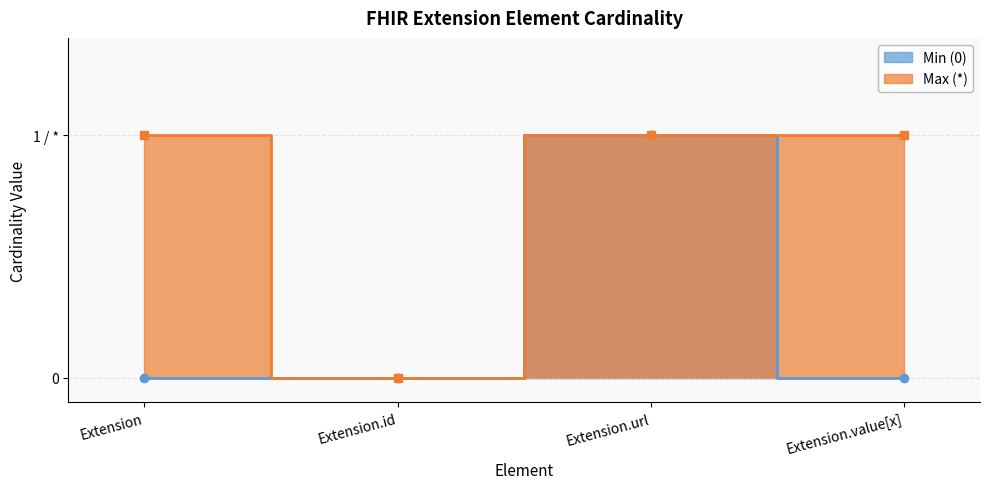

What is the difference between the maximum and minimum values in the Min (0) series?

1